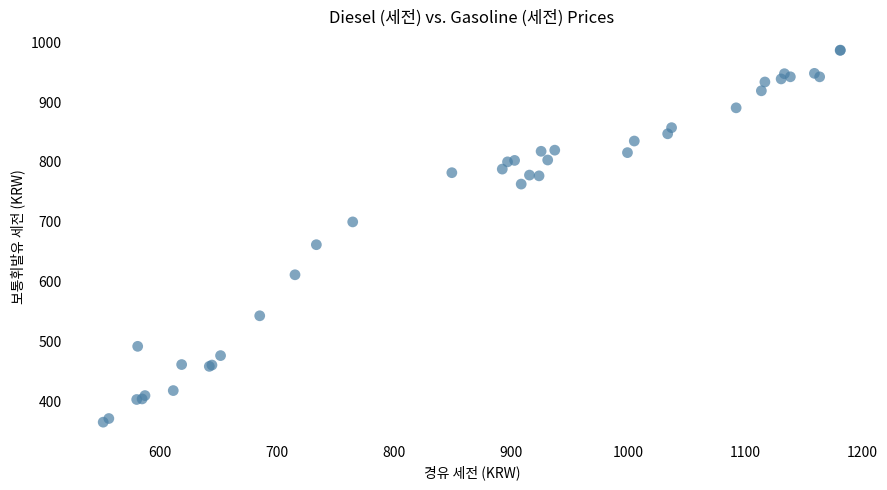

What Y value in the scatter plot is closest to 675?

661.7